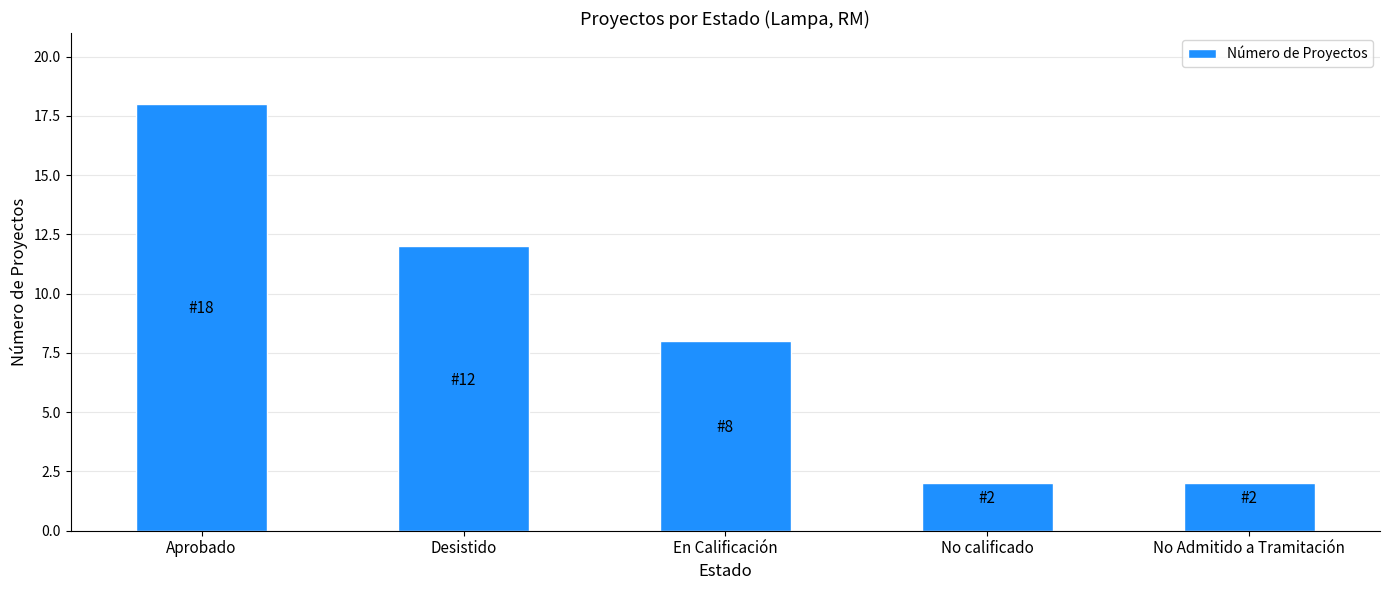

Which label corresponds to the largest value in the chart?

Aprobado